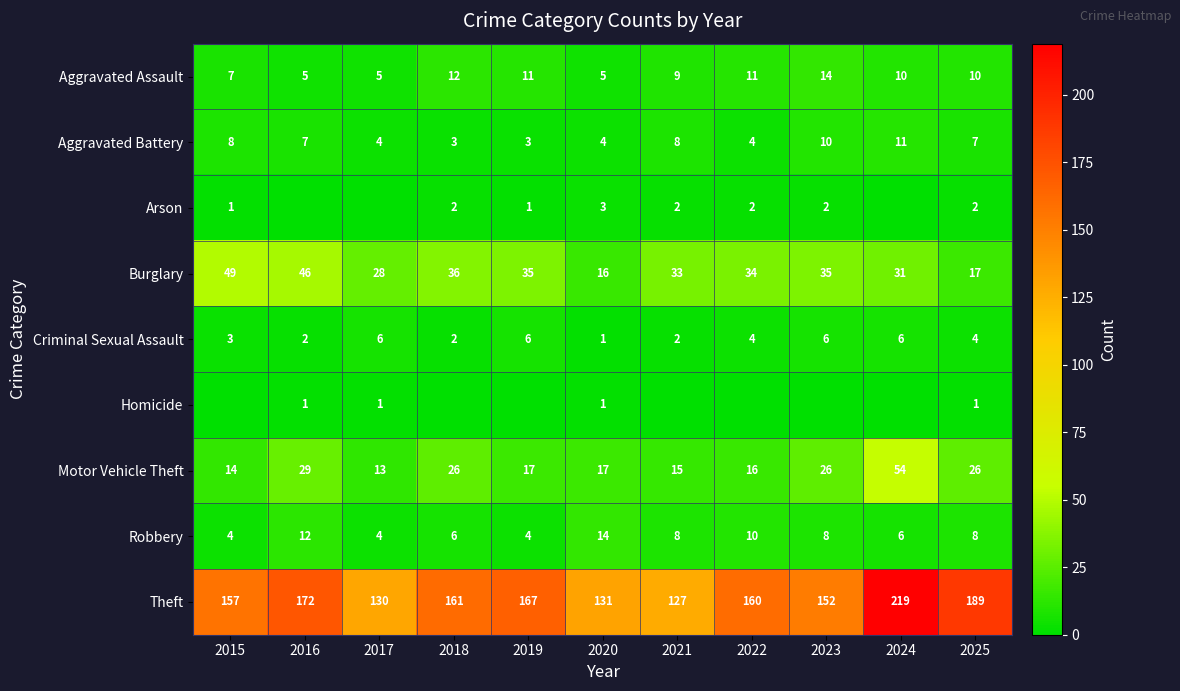

How many series are shown in this chart?

9